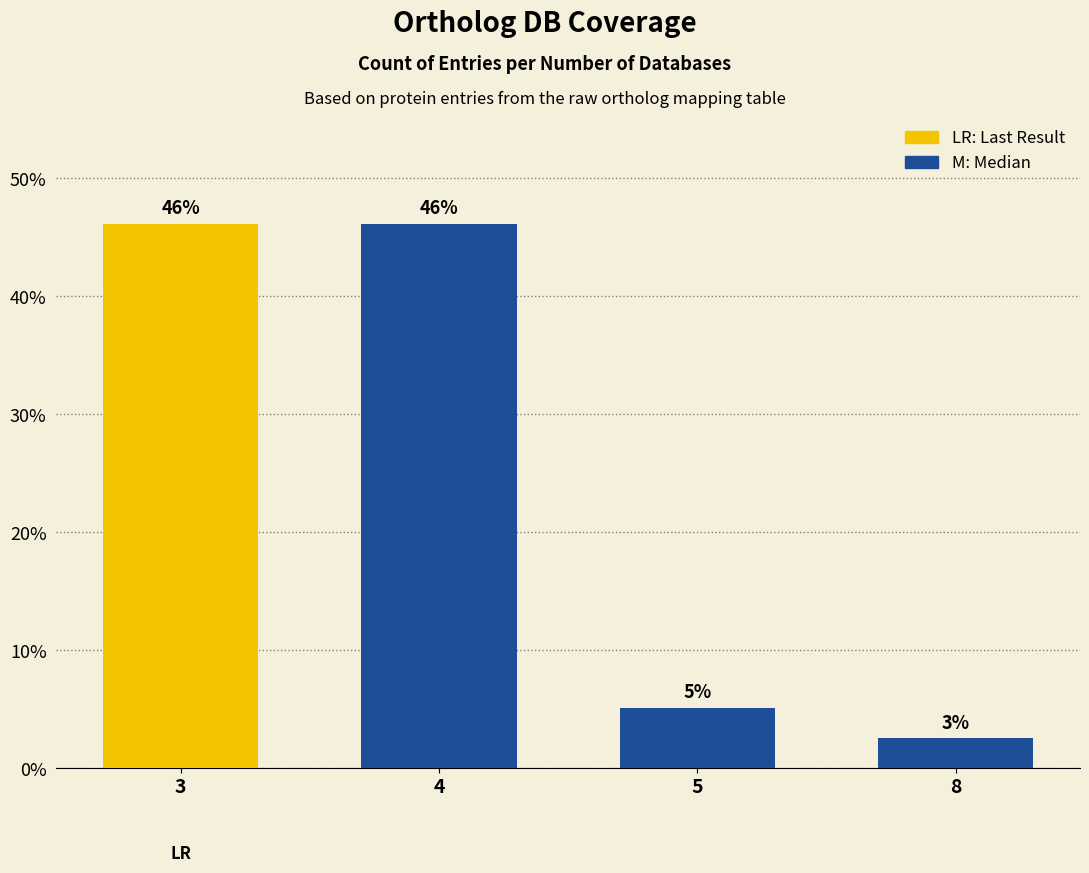

The value at 3 is 46.2. True or false?

True